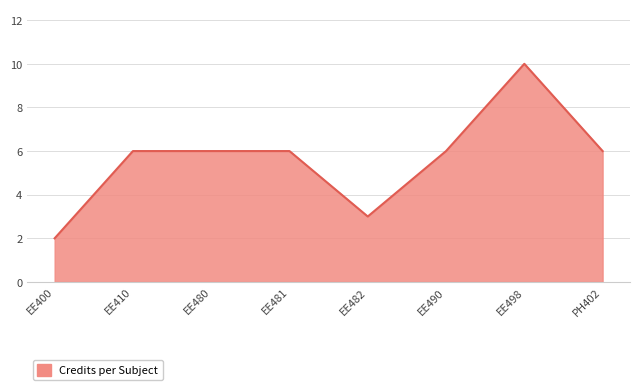

Reading left to right, transcribe all the data shown in this chart.

EE400=2	EE410=6	EE480=6	EE481=6	EE482=3	EE490=6	EE498=10	PH402=6